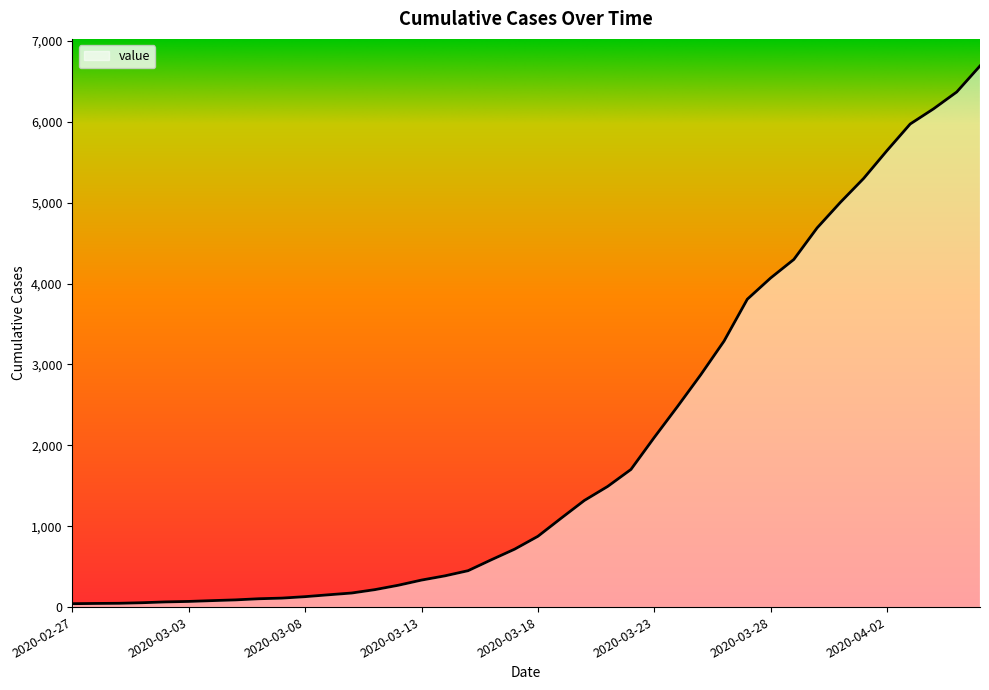

List the labels in order of value, smallest first.

2020-02-27, 2020-02-28, 2020-02-29, 2020-03-01, 2020-03-02, 2020-03-03, 2020-03-04, 2020-03-05, 2020-03-06, 2020-03-07, 2020-03-08, 2020-03-09, 2020-03-10, 2020-03-11, 2020-03-12, 2020-03-13, 2020-03-14, 2020-03-15, 2020-03-16, 2020-03-17, 2020-03-18, 2020-03-19, 2020-03-20, 2020-03-21, 2020-03-22, 2020-03-23, 2020-03-24, 2020-03-25, 2020-03-26, 2020-03-27, 2020-03-28, 2020-03-29, 2020-03-30, 2020-03-31, 2020-04-01, 2020-04-02, 2020-04-03, 2020-04-04, 2020-04-05, 2020-04-06